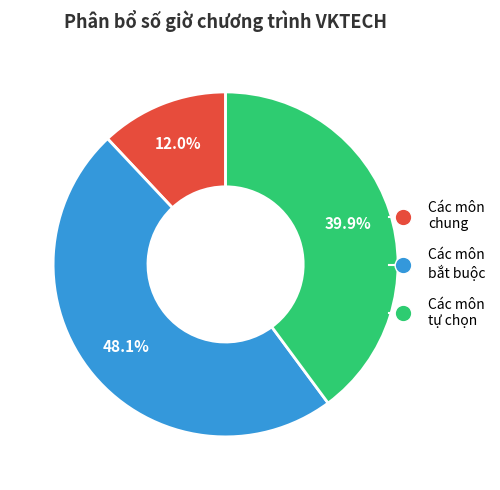

Which slice is the largest?

Các môn bắt buộc